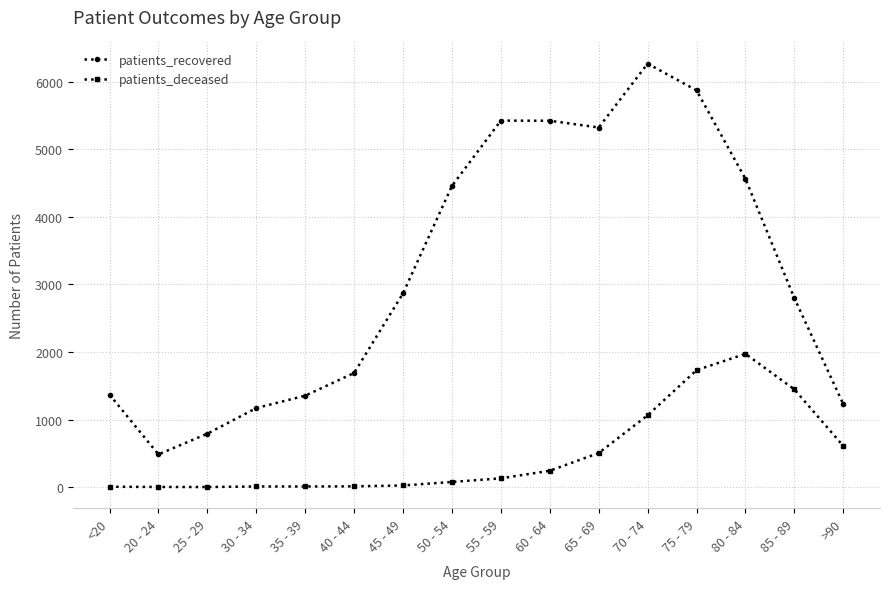

Which label corresponds to the largest value in the chart?

70 - 74